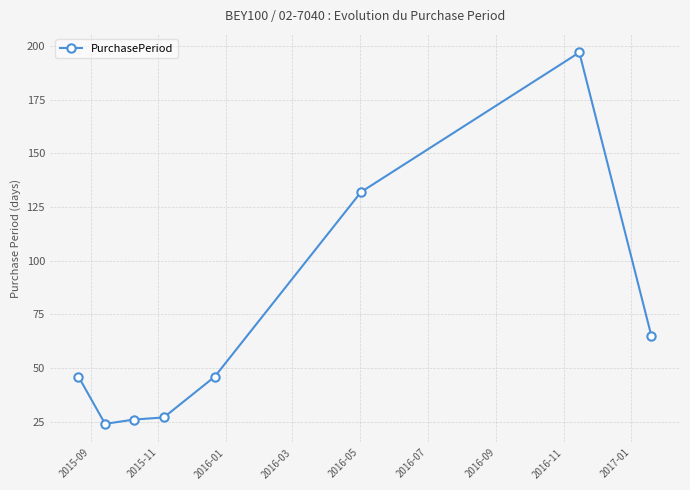

Reading right to left, transcribe all the data shown in this chart.

65	197	132	46	27	26	24	46